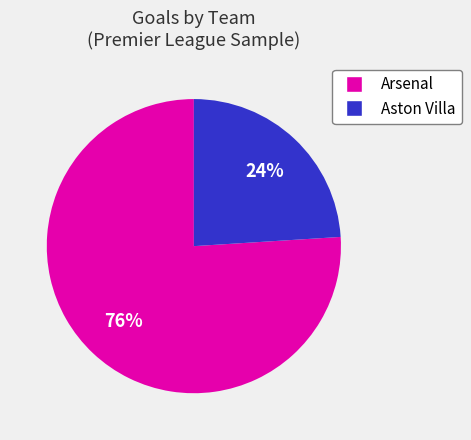

What is the largest slice in the pie chart?

Arsenal